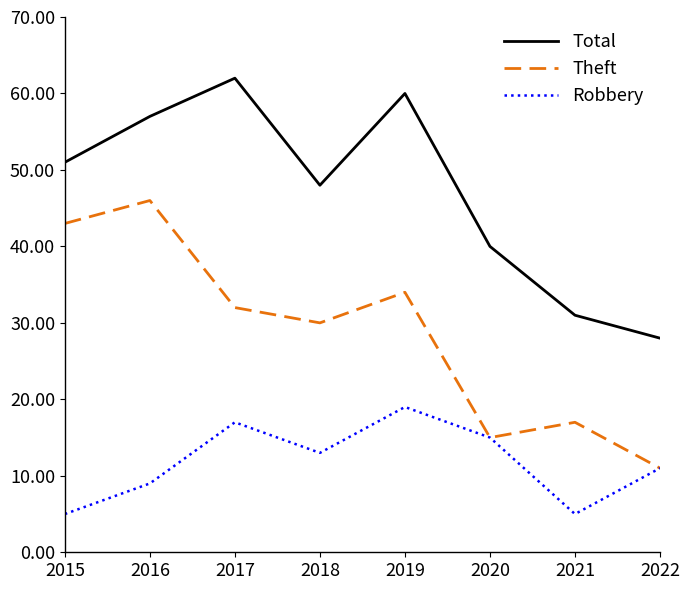

True or false: Total and Theft cross at least once.

False